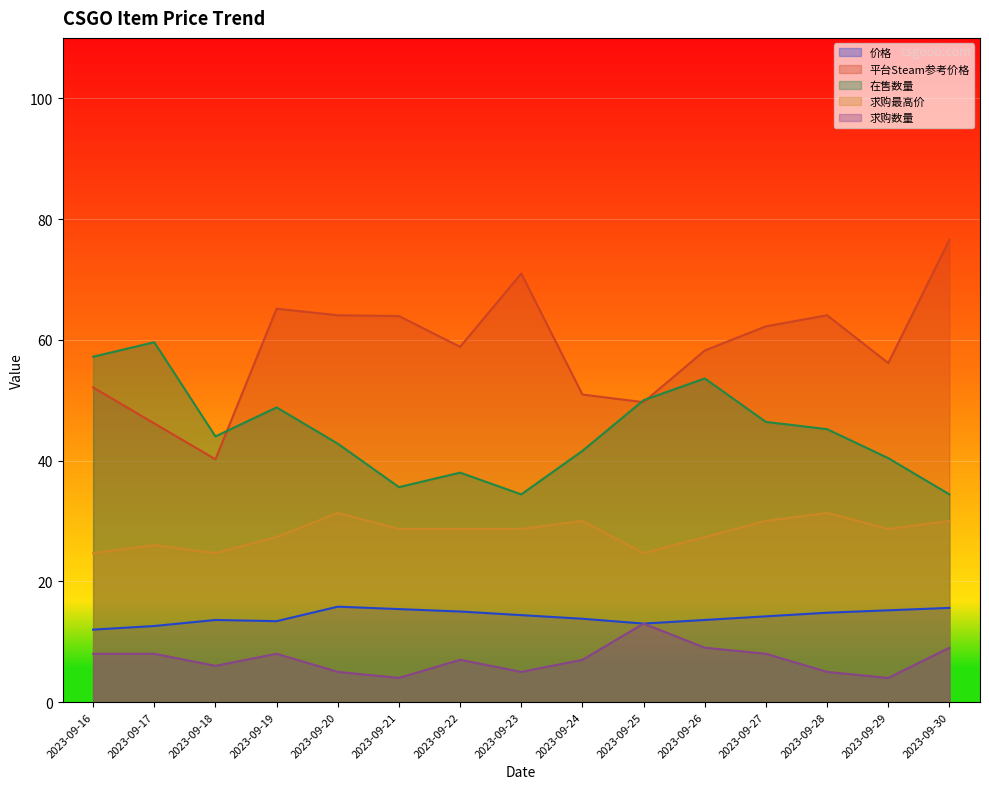

At which label does 求购最高价 reach its peak?

2023-09-20